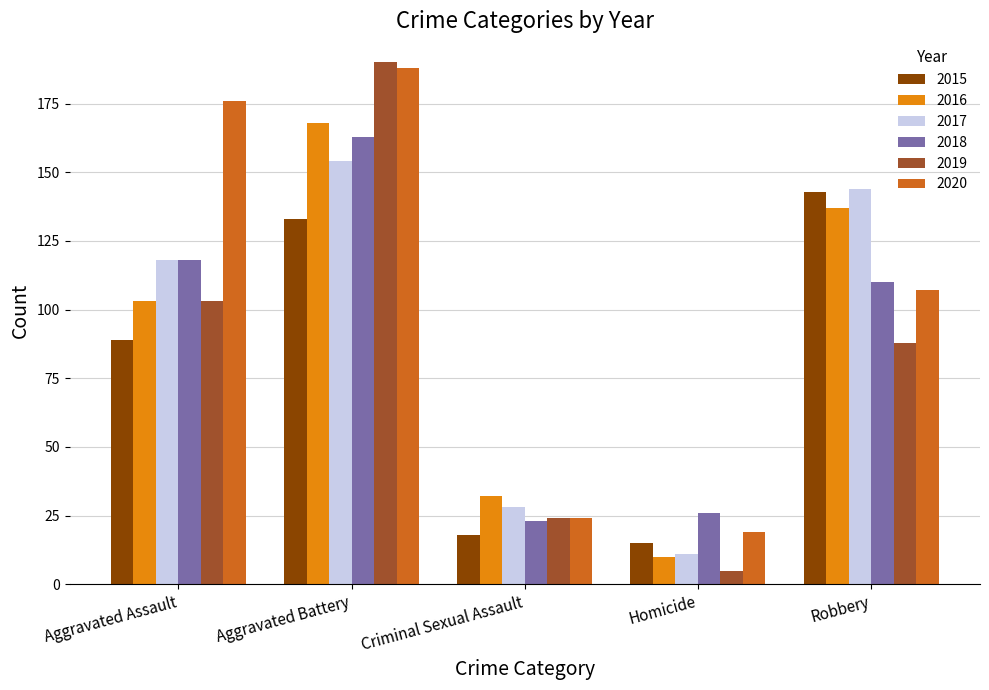

Which category has the lowest value across all series?

Homicide